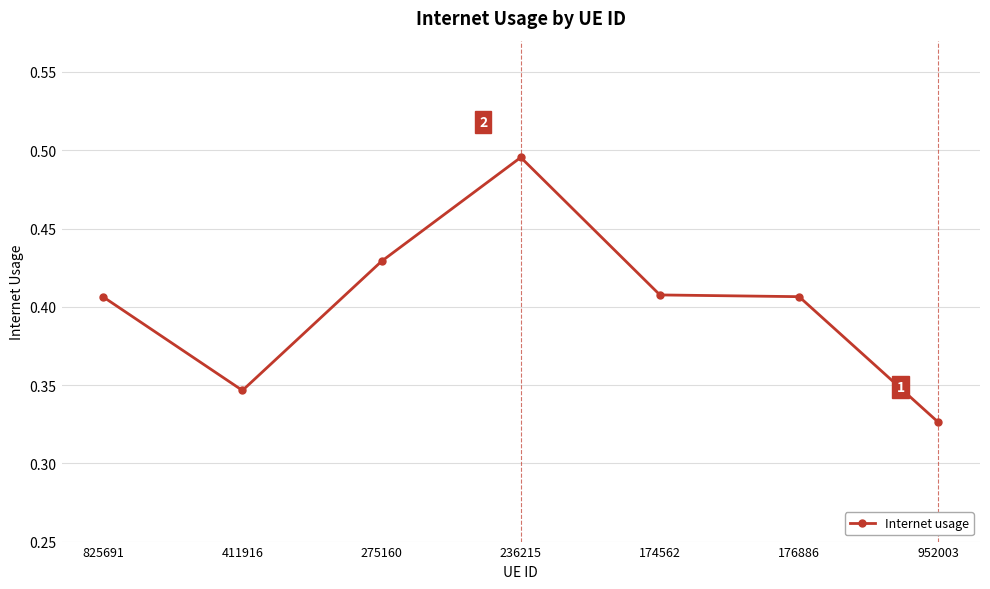

Where is the first local minimum?

411916